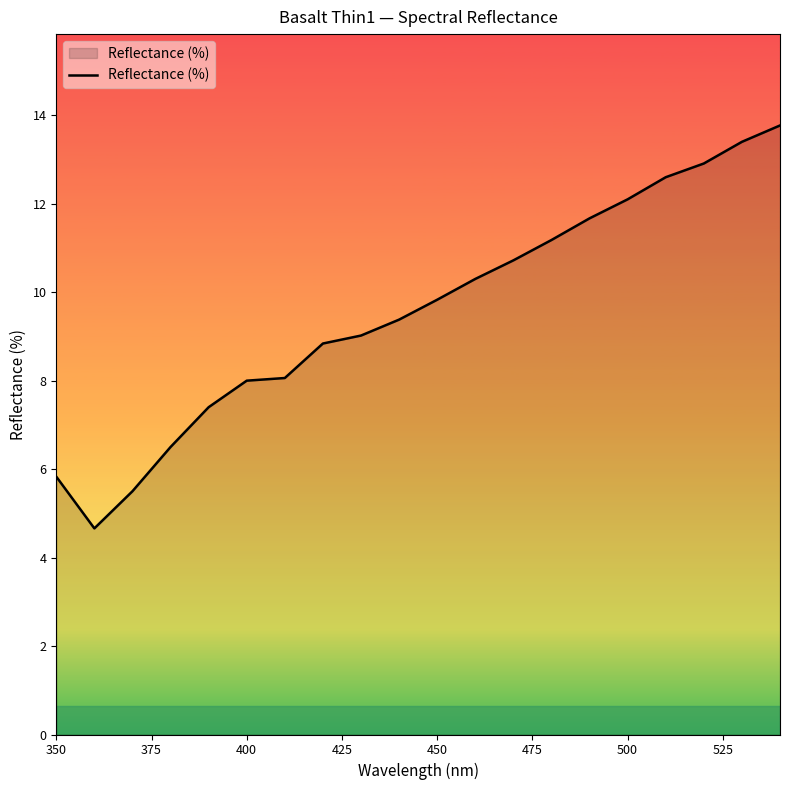

What is the difference between the maximum and minimum values?

9.1